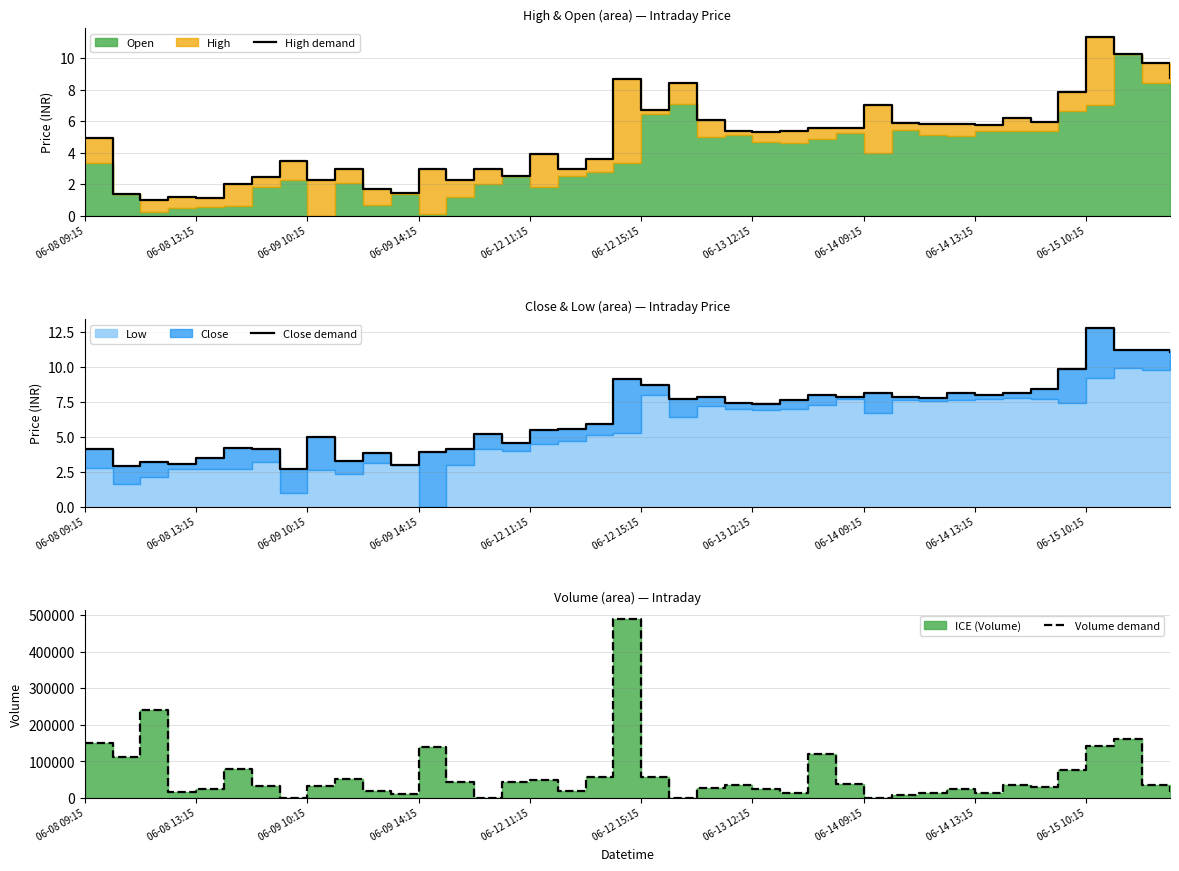

Is the value of High demand at 32 greater than the value of Close demand at 23?

No